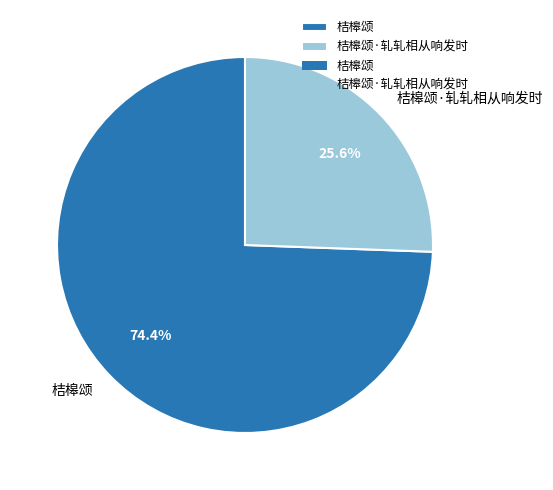

Which has a higher value, 桔槔颂·轧轧相从响发时 or 桔槔颂?

桔槔颂